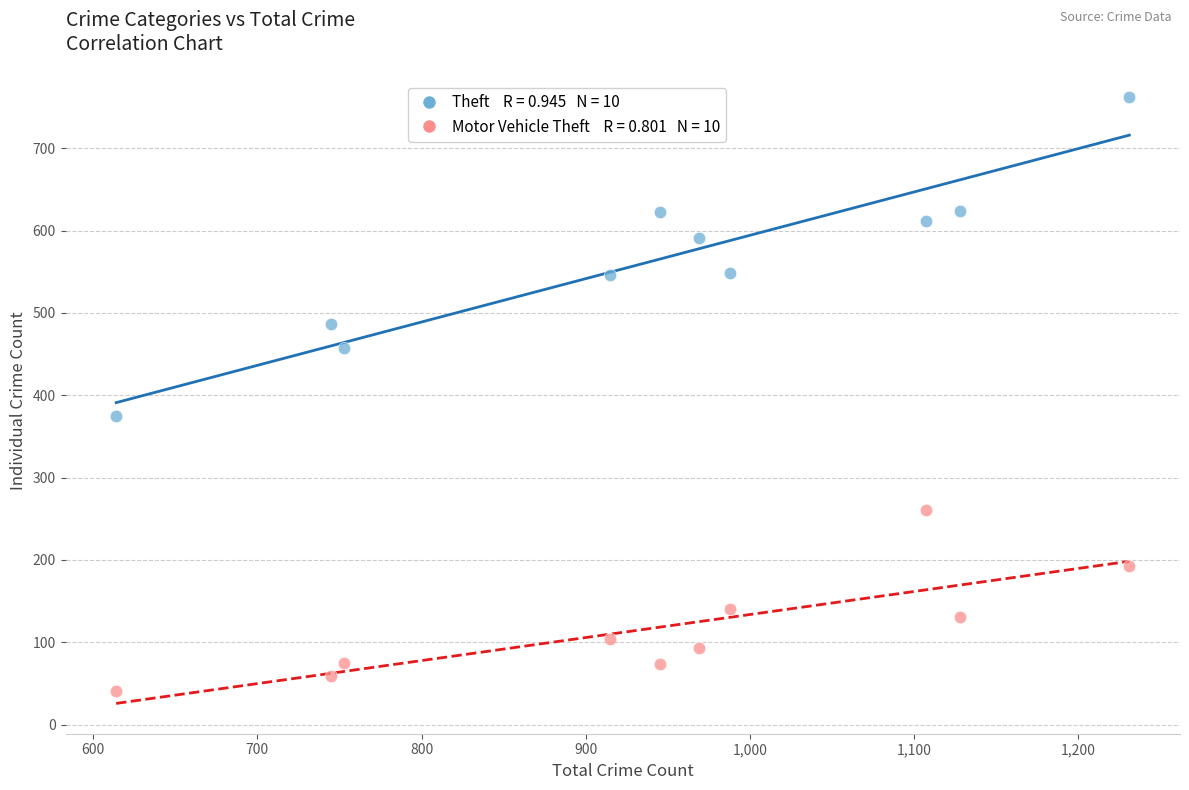

Across all series, what Y value is closest to 401?

375